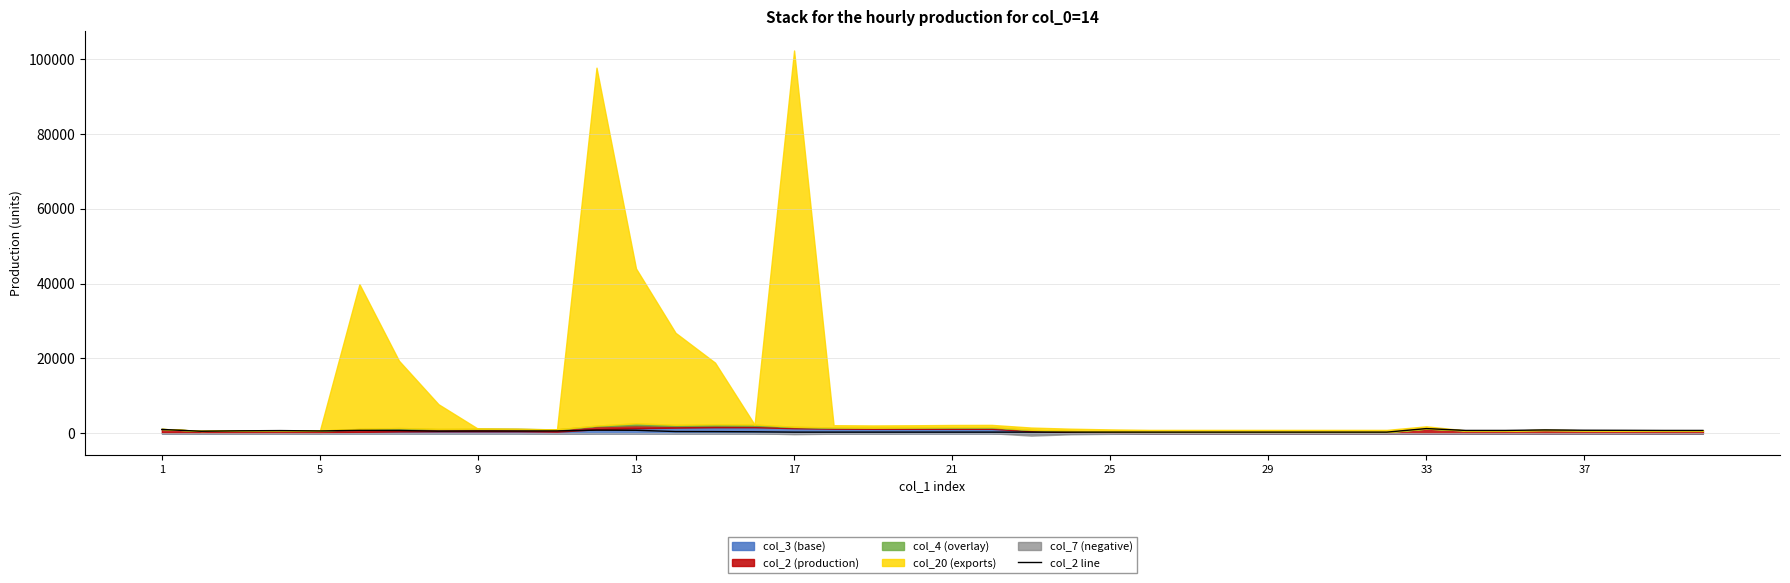

Reading left to right, extract all data points from this chart.

1017	536	656	715	617	771	735	563	600	591	627	830	794	461	439	390	300	300	300	300	300	300	300	300	300	300	300	300	300	300	300	300	1248	754	755	883	805	786	754	752